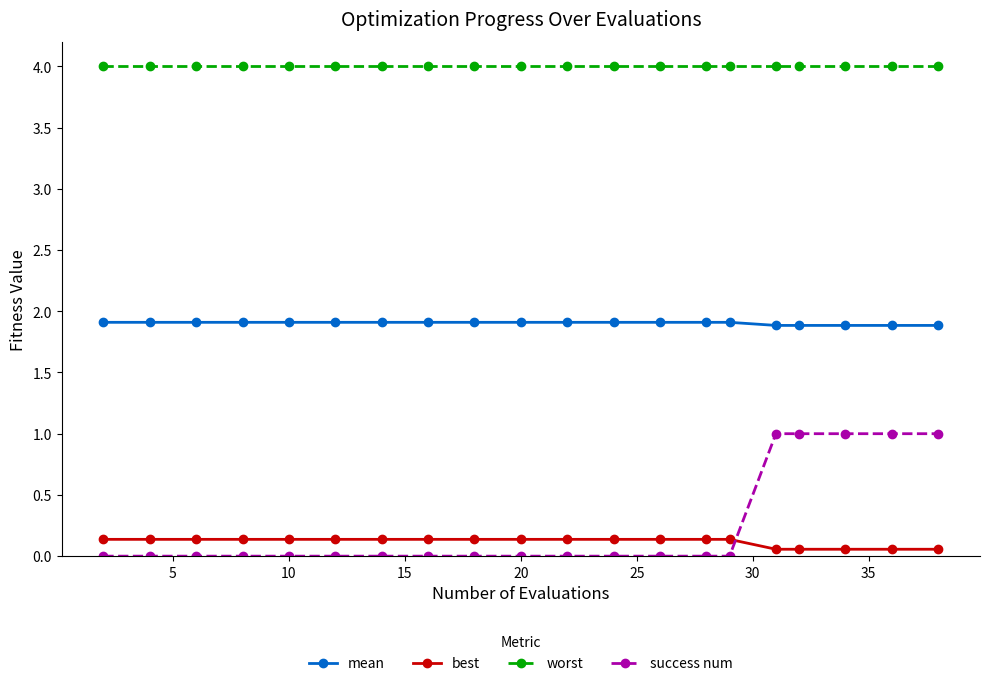

True or false: mean and best cross at least once.

False